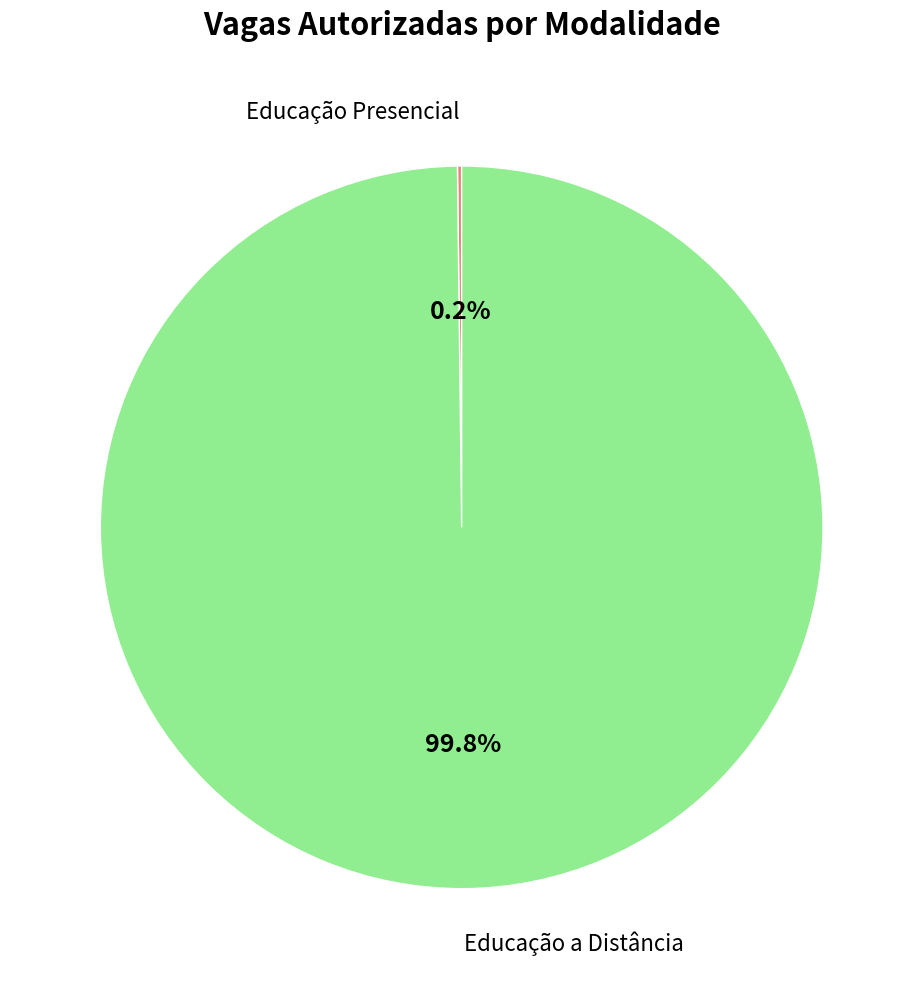

Does any single category account for the majority?

Yes